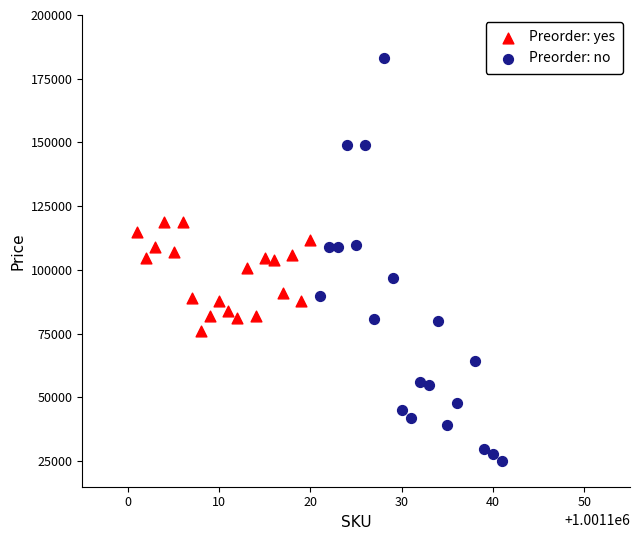

Which series has the widest spread of Y values?

Preorder: no